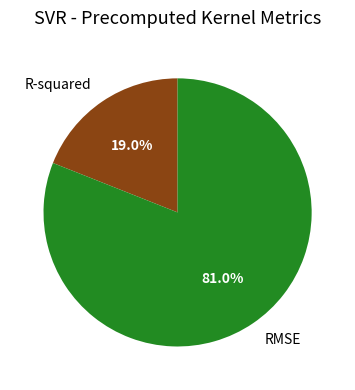

What percentage is NOT represented by RMSE?

19.0%